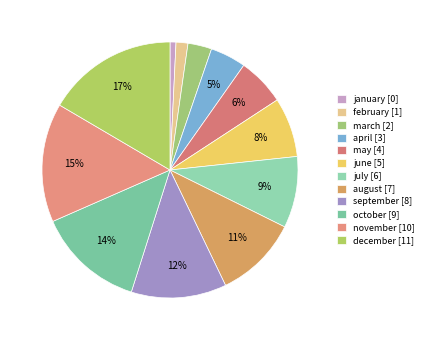

To the nearest percent, what is the combined percentage of november and october?

29%